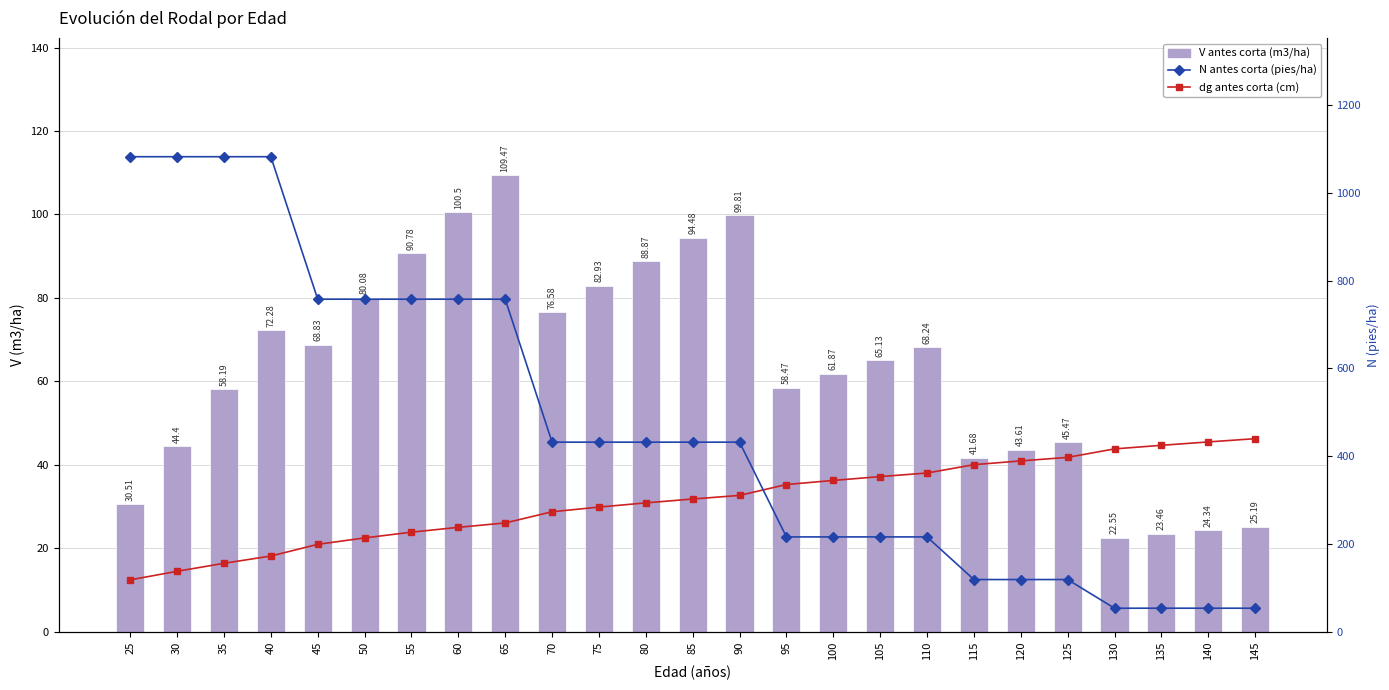

What is the total value across all series at 30?

1141.1